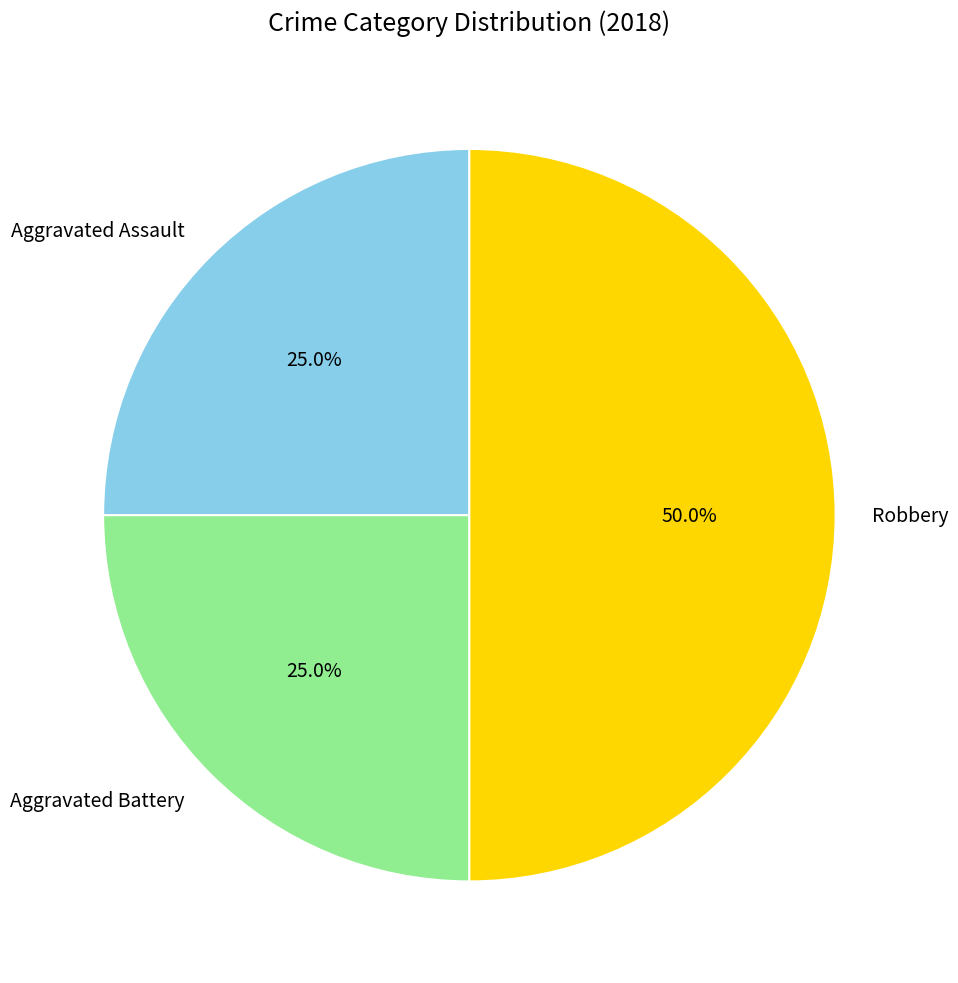

To the nearest percent, what is the combined percentage of Aggravated Battery and Aggravated Assault?

50%